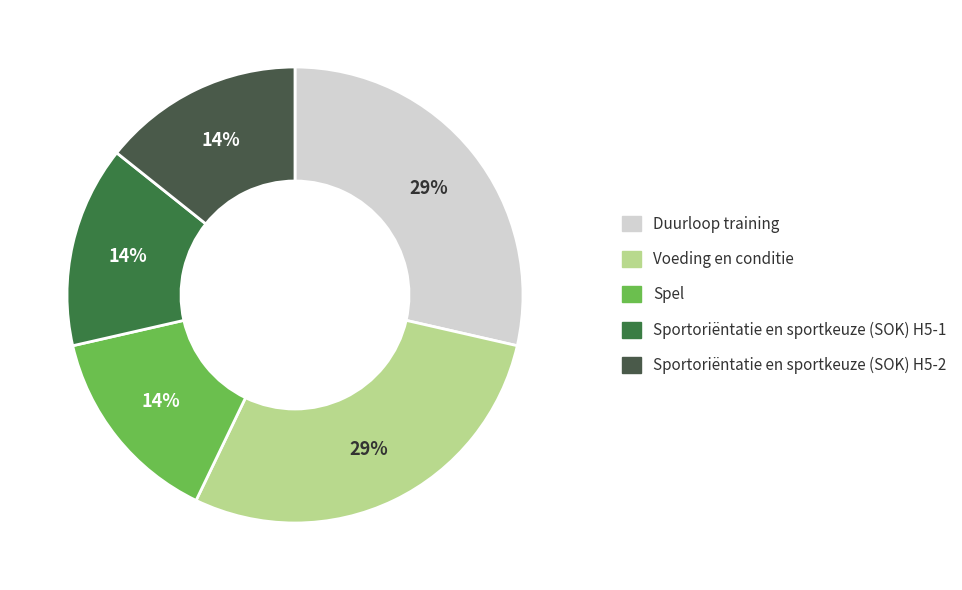

Is there any slice that represents more than half of the pie?

No